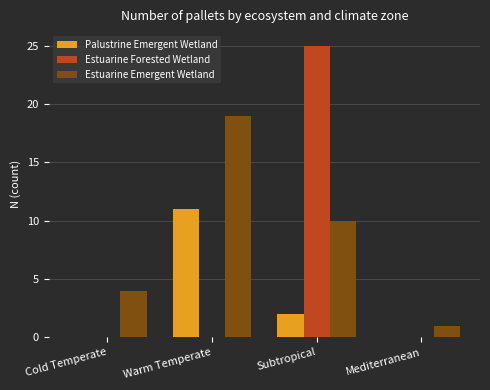

Which series changed the most between Warm Temperate and Mediterranean?

Estuarine Emergent Wetland